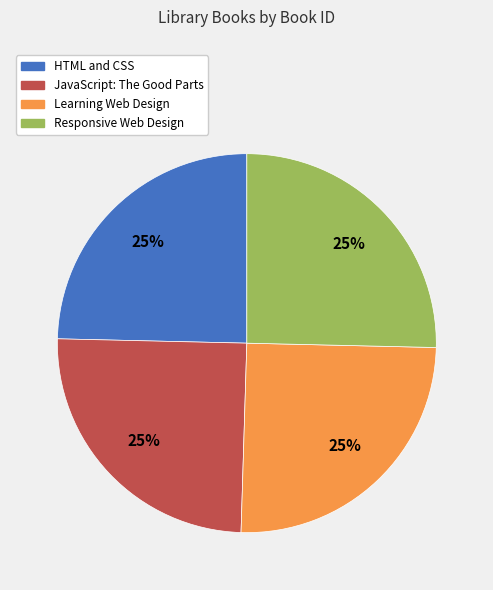

How many slices are in this pie chart?

4